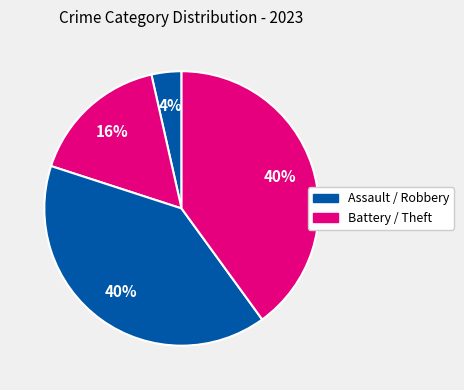

Count the number of slices in the pie.

4